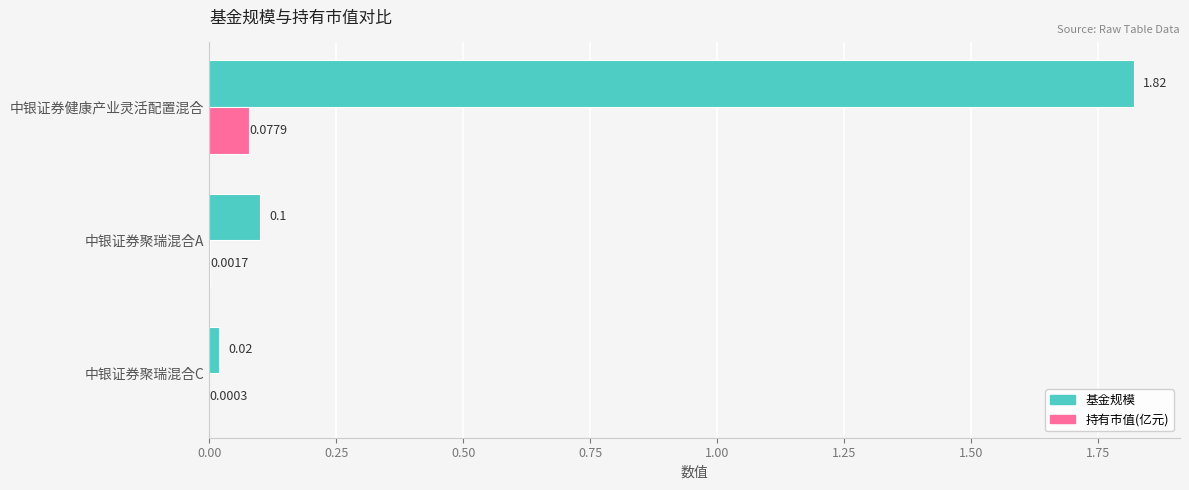

What is the highest value of the 持有市值(亿元) series?

0.1